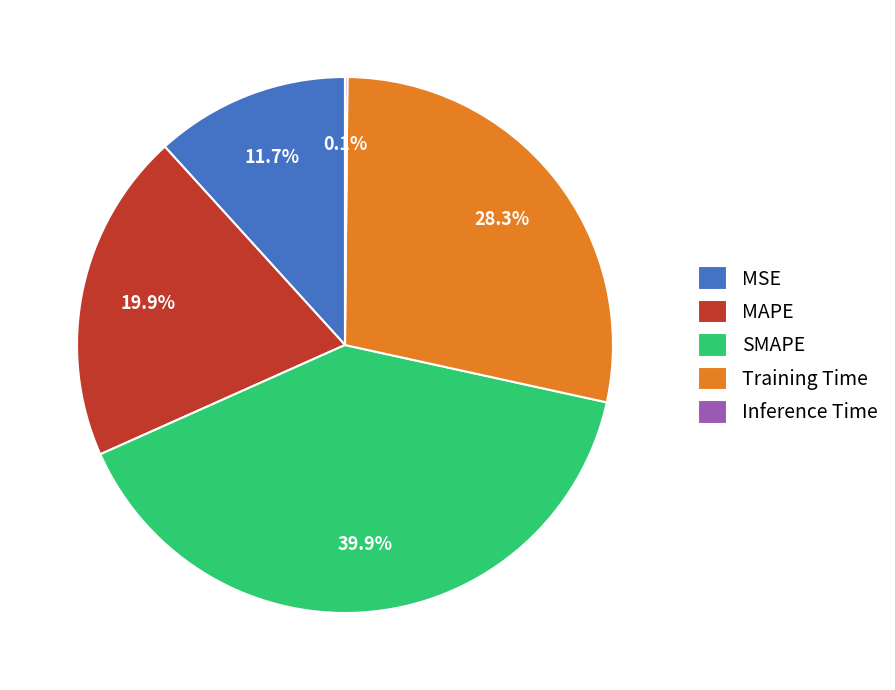

Which category has the biggest portion of the pie?

SMAPE